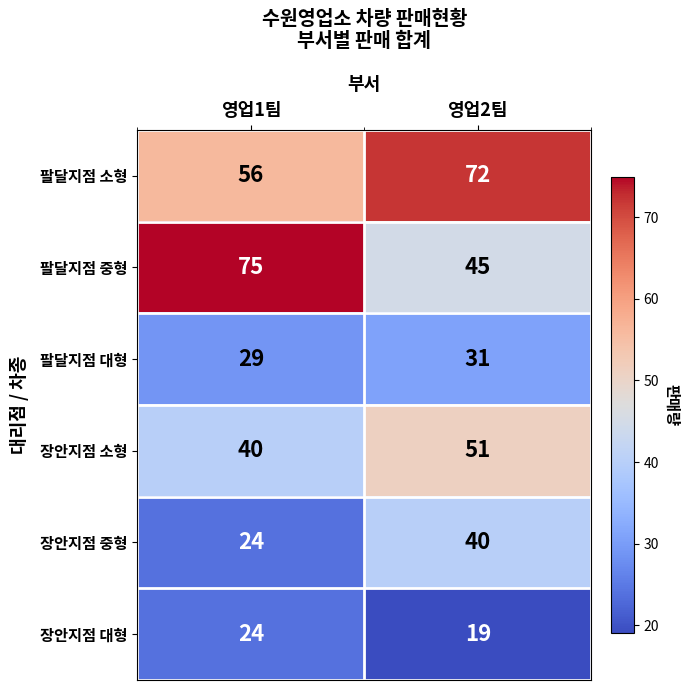

True or false: 장안지점 중형 has a value of 40 at 영업2팀.

True